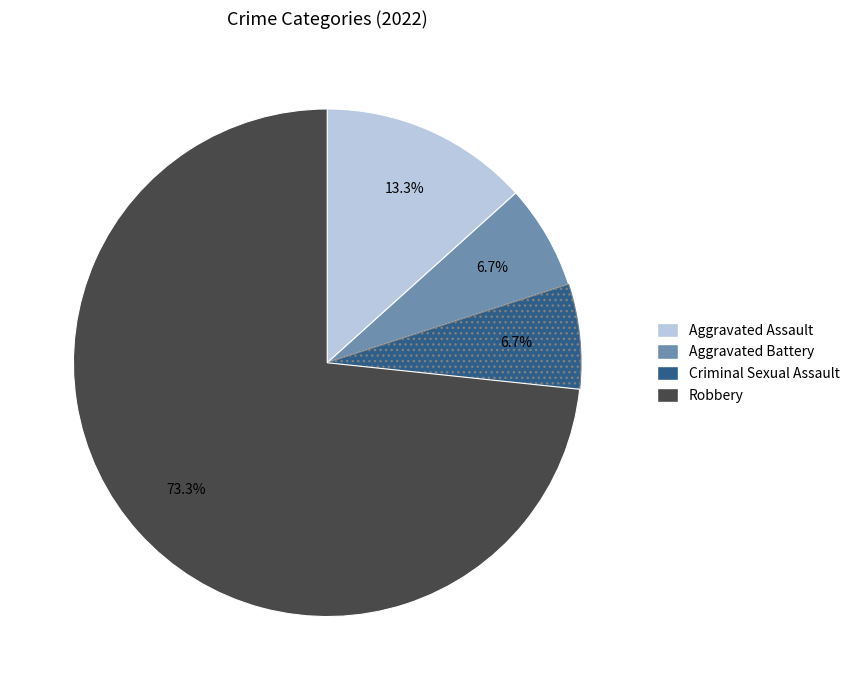

Which slice is the largest?

Robbery